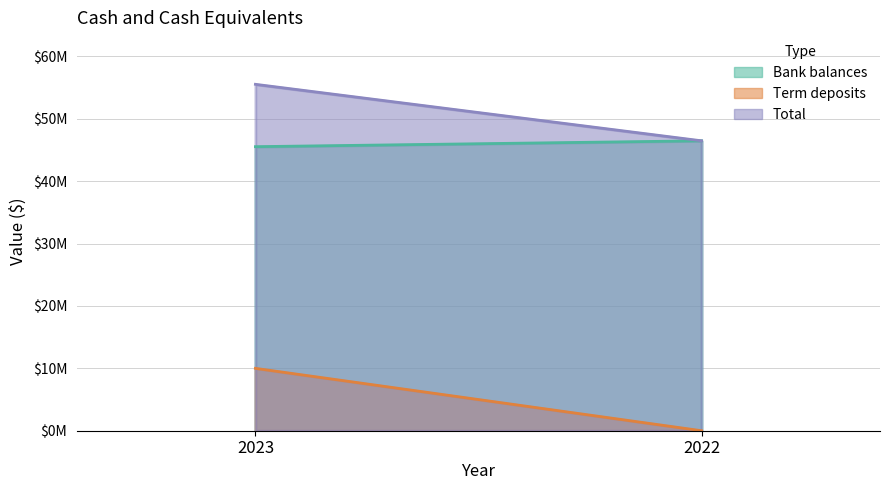

Reading left to right, extract all data points from this chart.

Bank balances: 45536061	46478495
Term deposits: 10000000	0
Total: 55536061	46478495